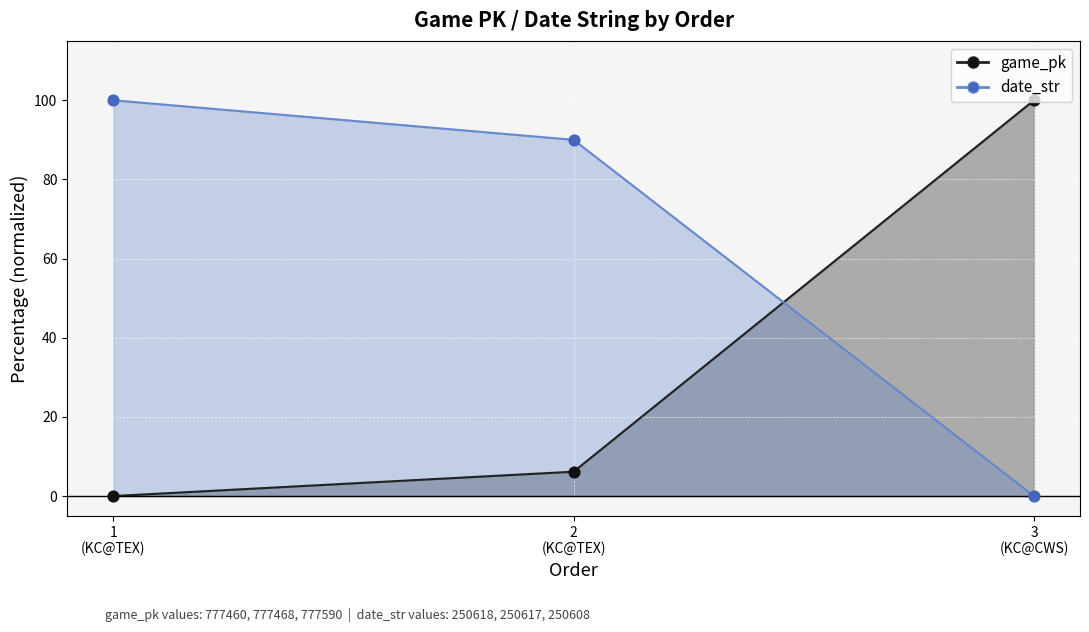

Which series reaches the minimum Y coordinate?

game_pk